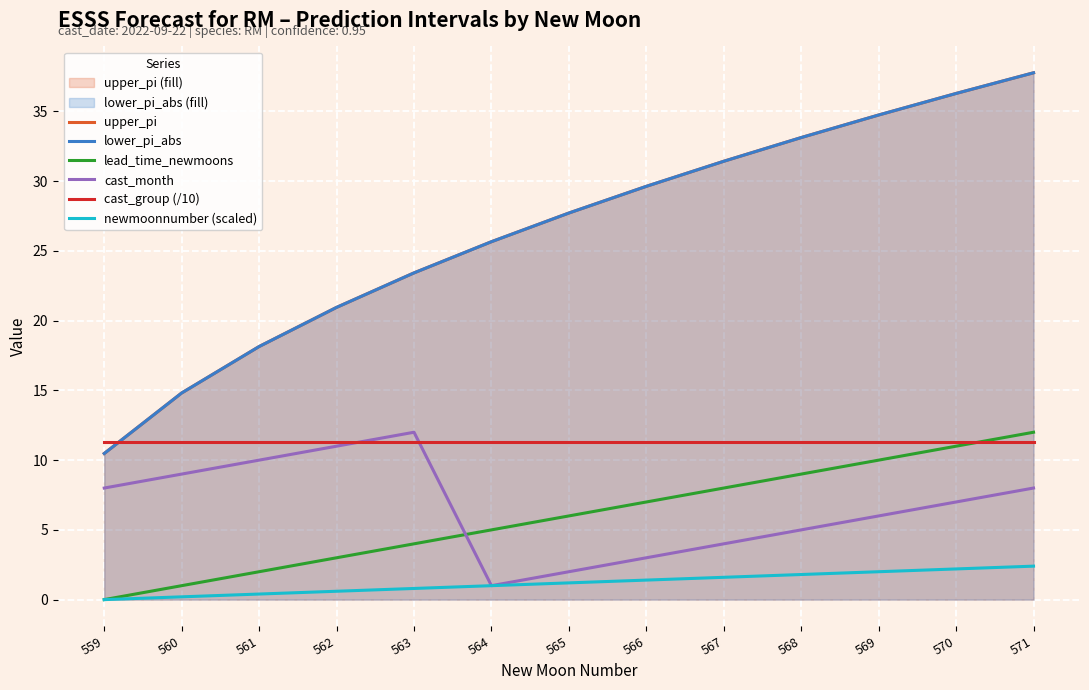

At 562, list the series in order from largest to smallest.

upper_pi, lower_pi_abs, cast_group (/10), cast_month, lead_time_newmoons, newmoonnumber (scaled)